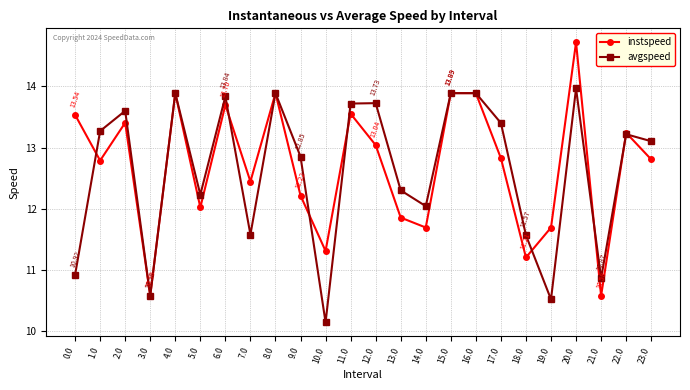

Between 2.0 and 21.0, which series saw the biggest shift?

instspeed